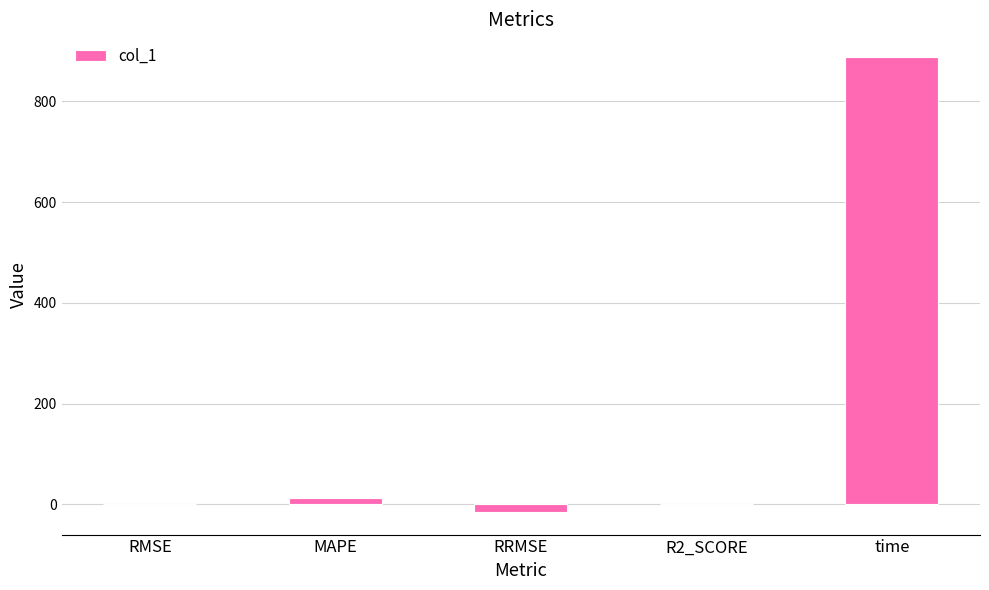

What is the change in value from RMSE to R2_SCORE?

-1.4